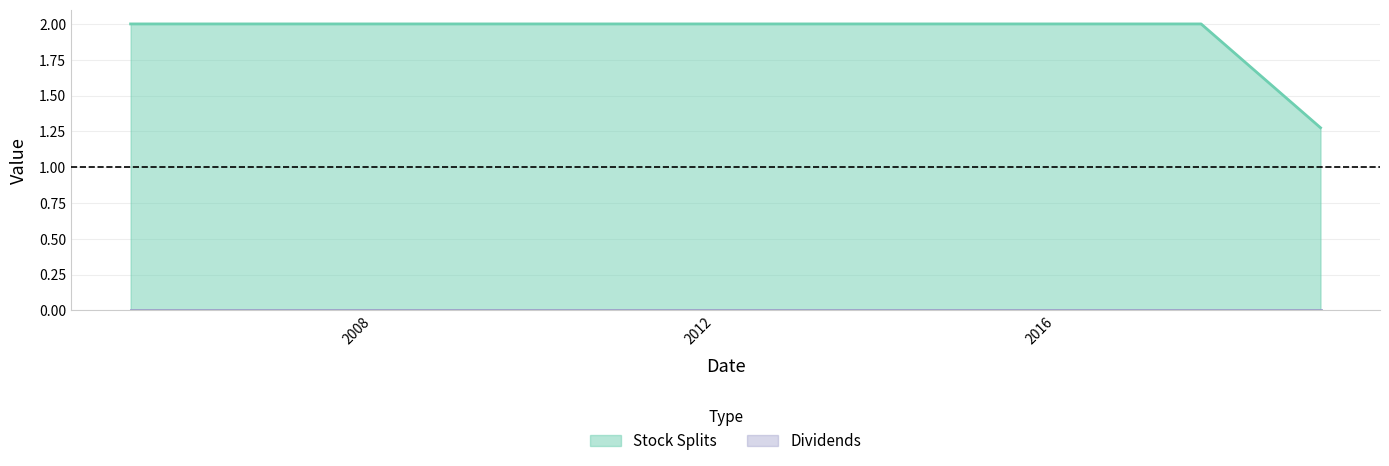

What is the difference between the maximum and minimum values?

0.7